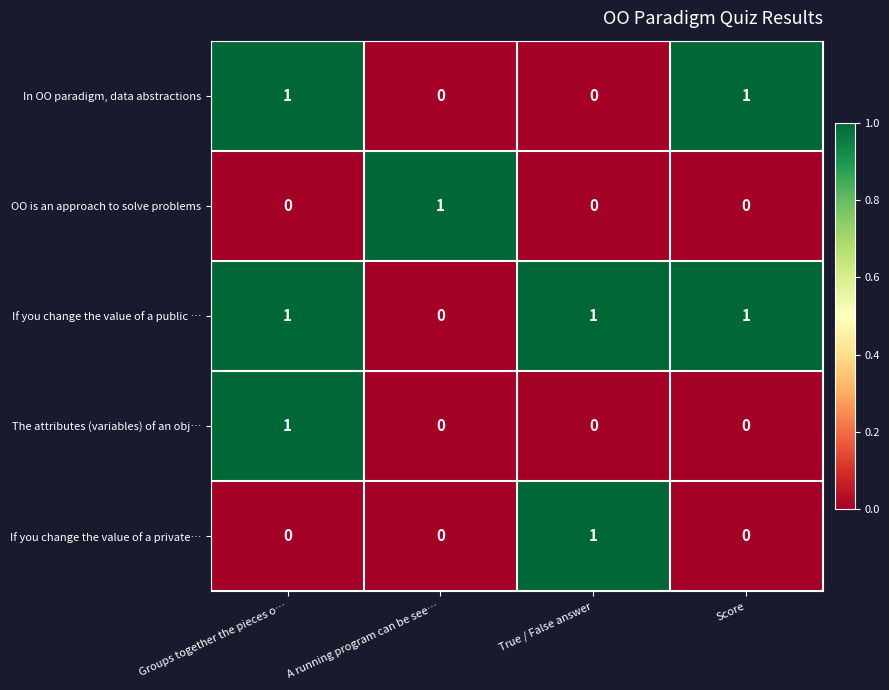

At how many categories does at least one series exceed 0?

4